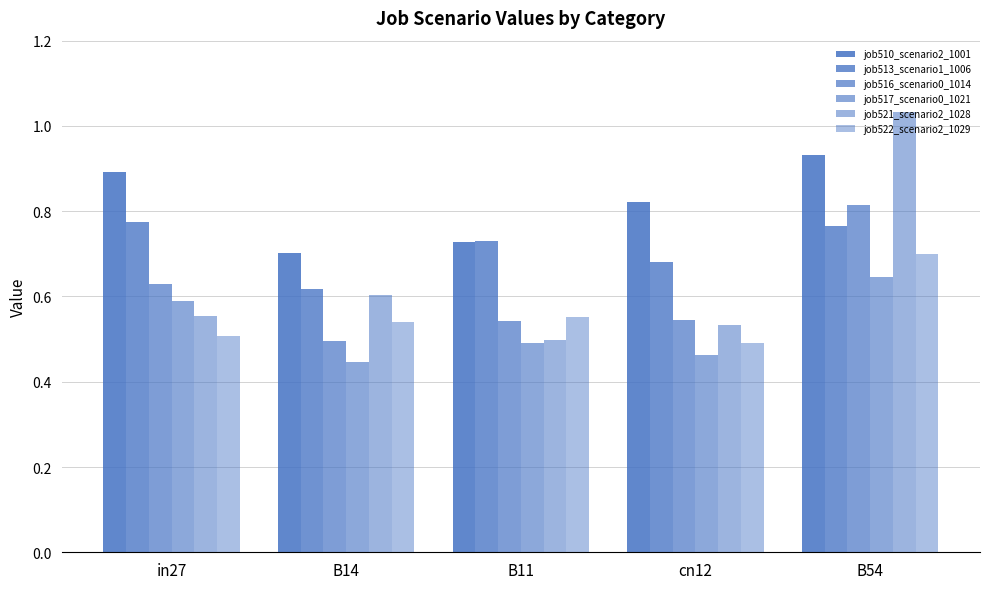

Which category has the lowest value across all series?

B14